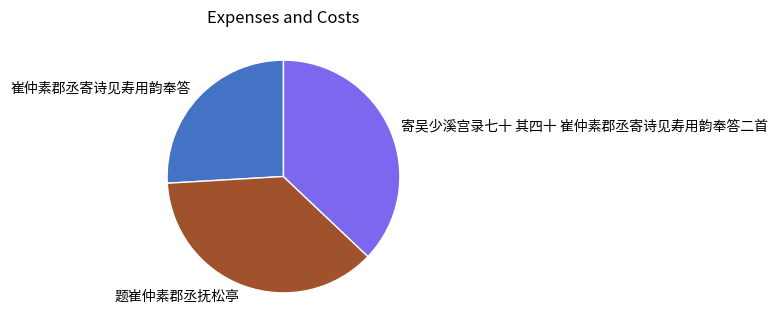

Count the number of slices in the pie.

3